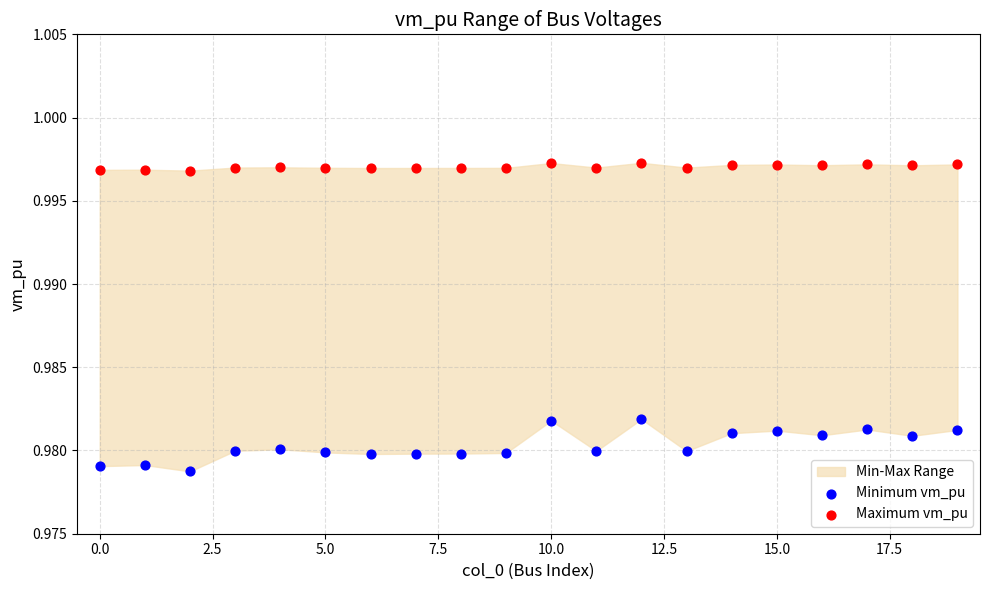

Which series contains the lowest Y value?

Minimum vm_pu